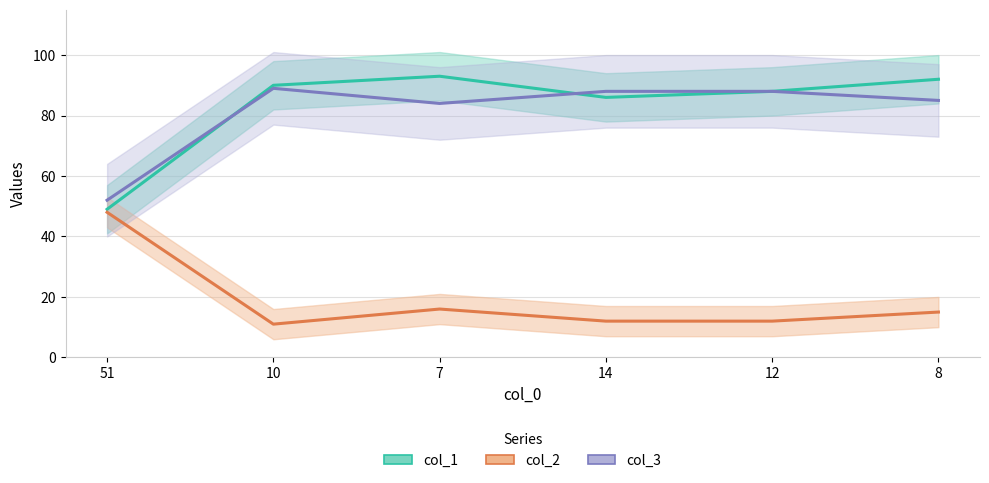

True or false: col_2 and col_1 intersect in this chart.

False